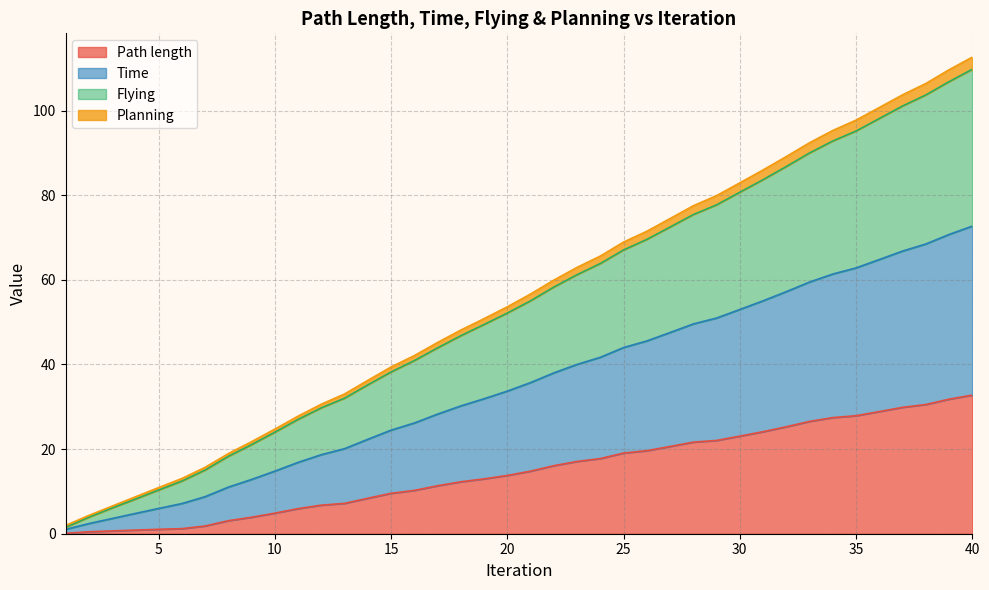

What is the total value across all series at 40?

112.6